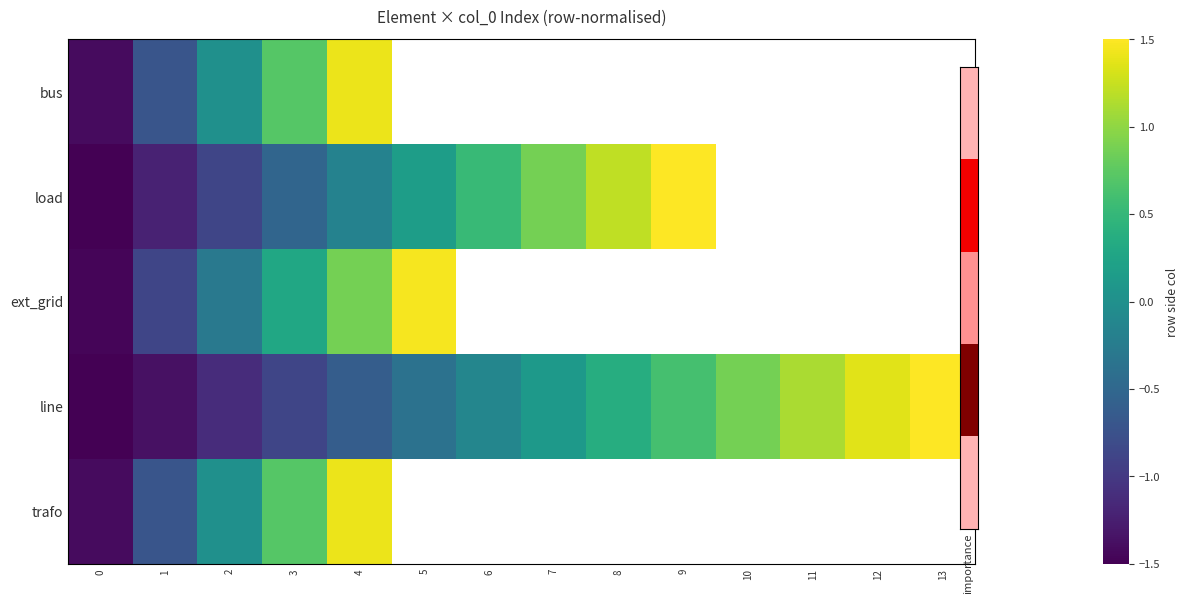

List the series in order of their peak value, lowest first.

bus, trafo, ext_grid, load, line